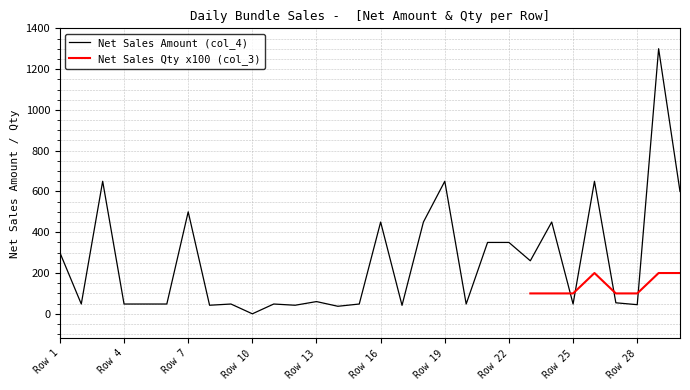

How many data points in Net Sales Amount (col_4) are less than 48?

4